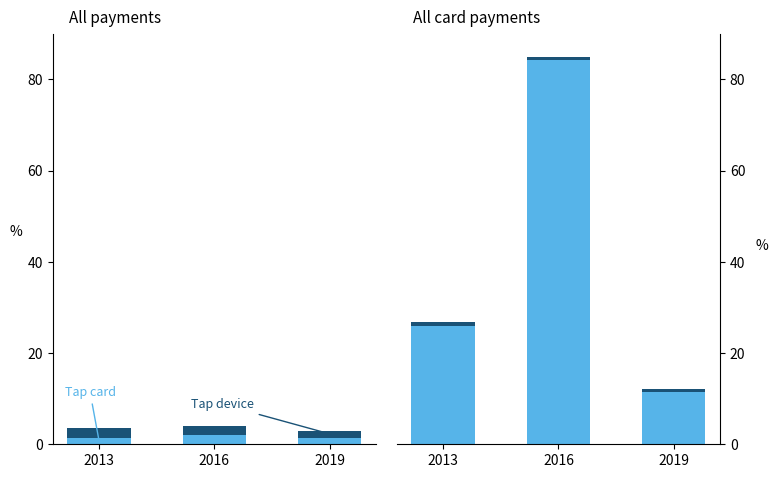

What is the value of the Tap card bar at the 2nd from the left?

84.2